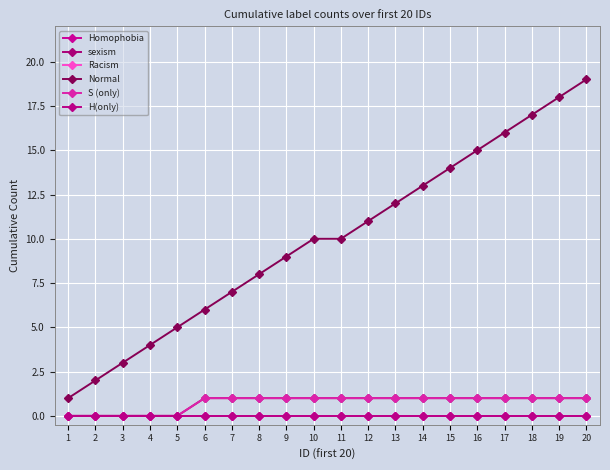

How many lines are shown in the chart?

6